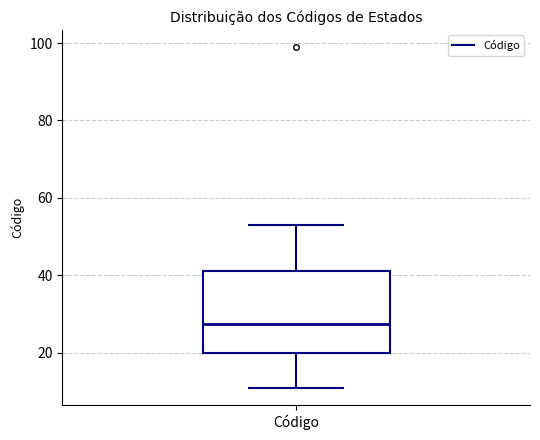

Where is the upper edge of the box for Código on the y-axis? The values are not printed on the chart, so give them approximately, as read against the axis.

42